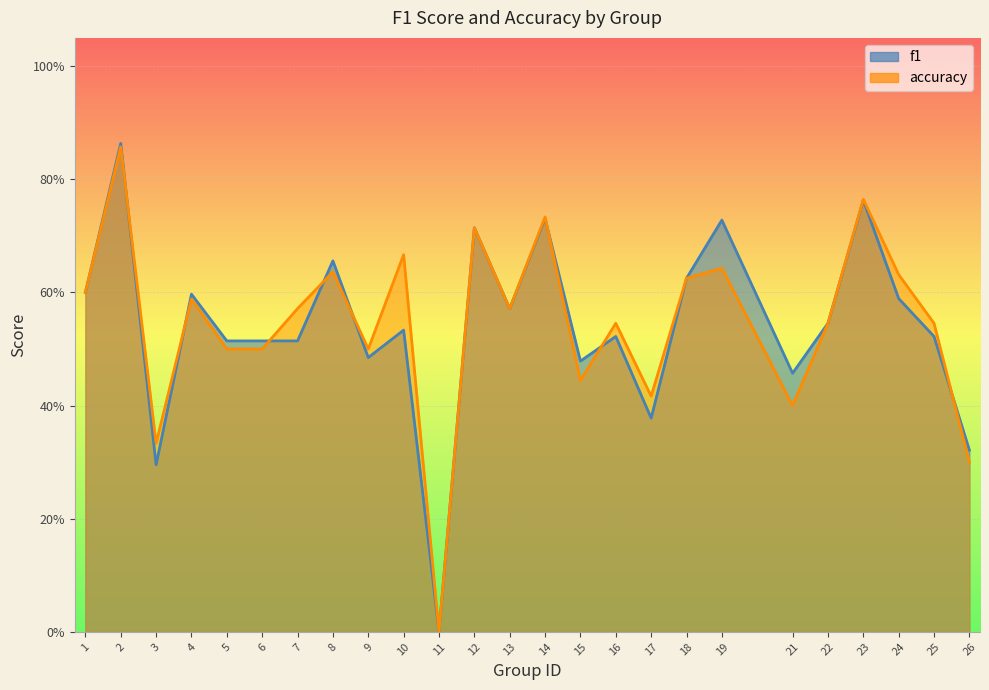

Which series has the largest total across all categories?

accuracy